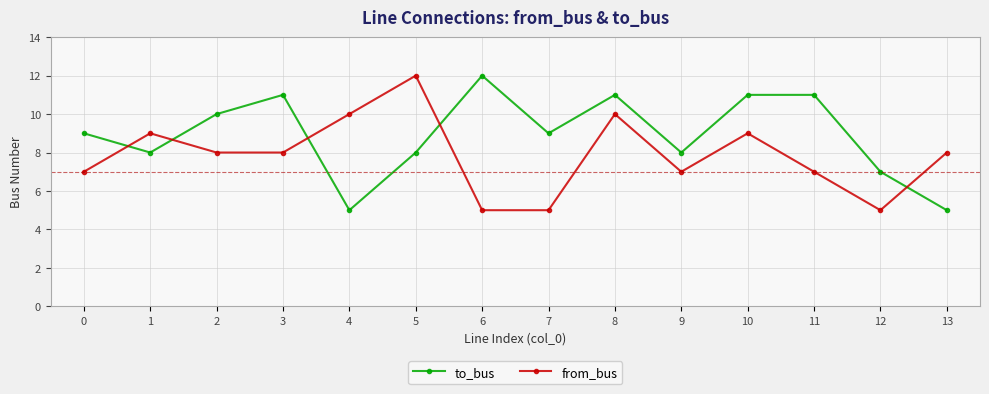

True or false: from_bus and to_bus intersect in this chart.

True